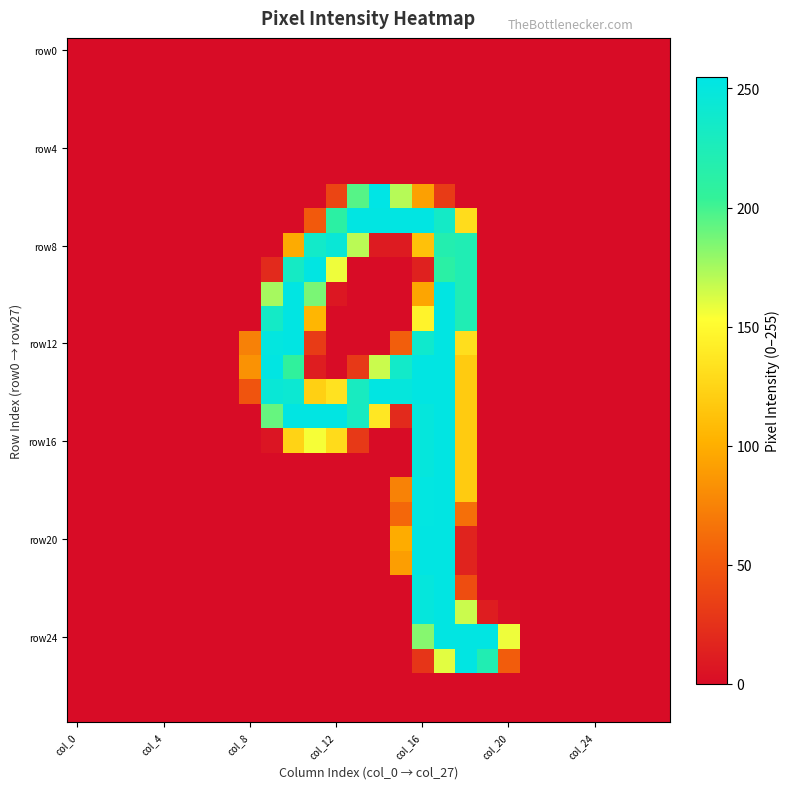

Which category has the lowest value across all series?

col_0